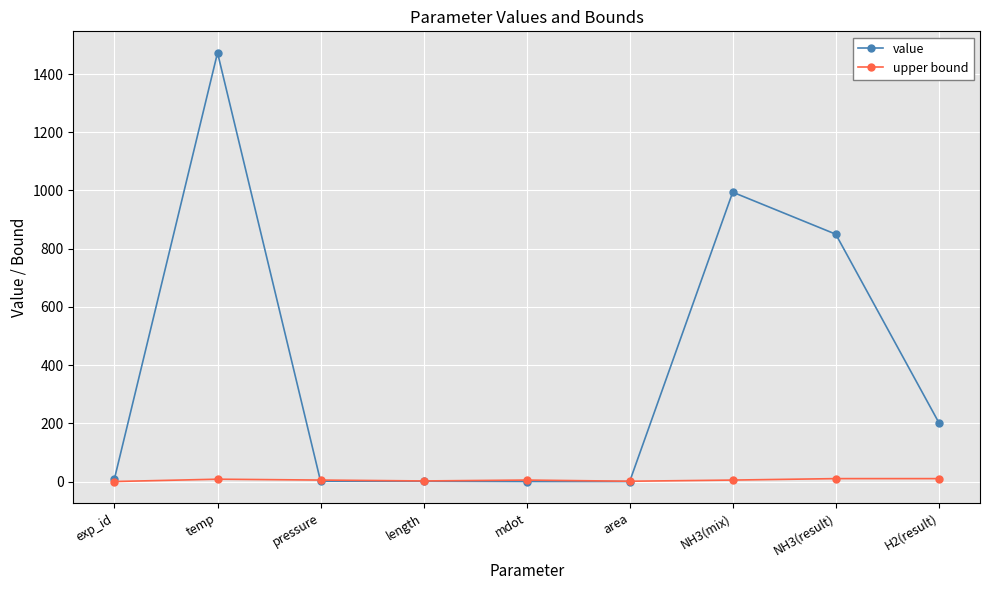

What is the value of the upper bound point at the 5th from the left?

5.0